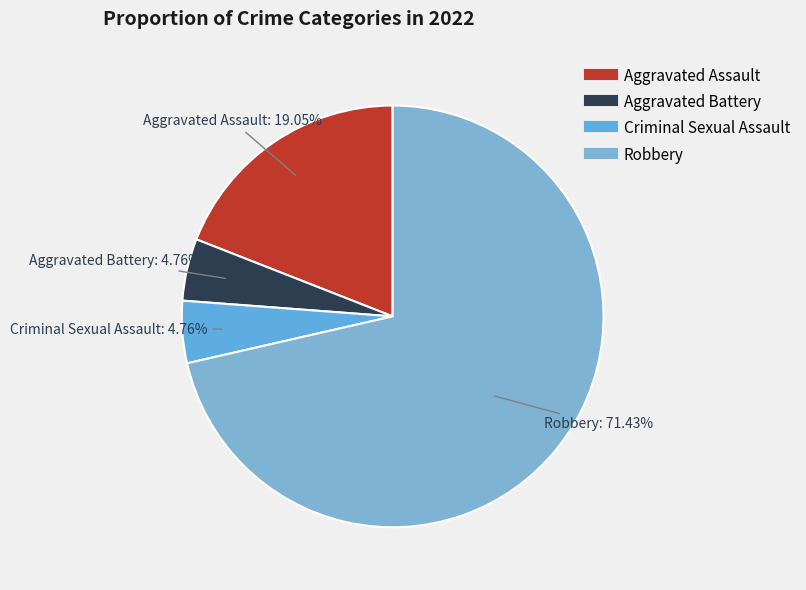

Which slice is the largest?

Robbery